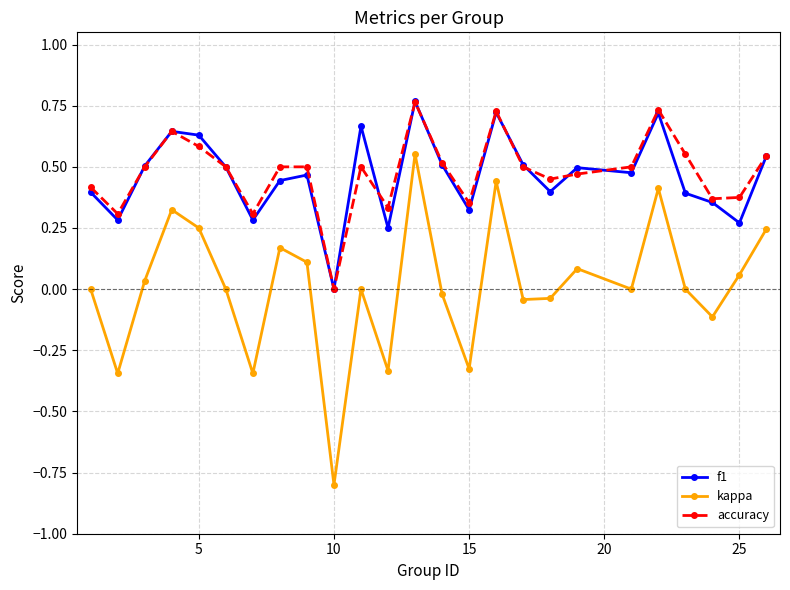

True or false: f1 and kappa intersect in this chart.

False